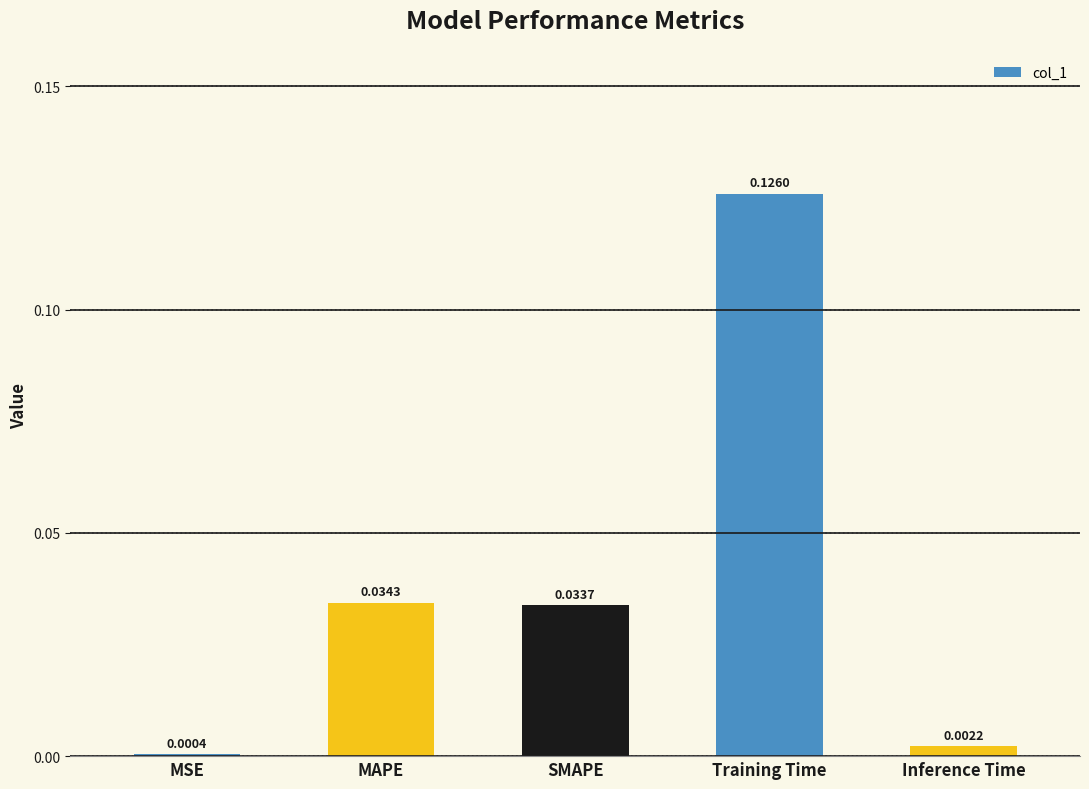

What is the label of the 4th bar from the left?

Training Time